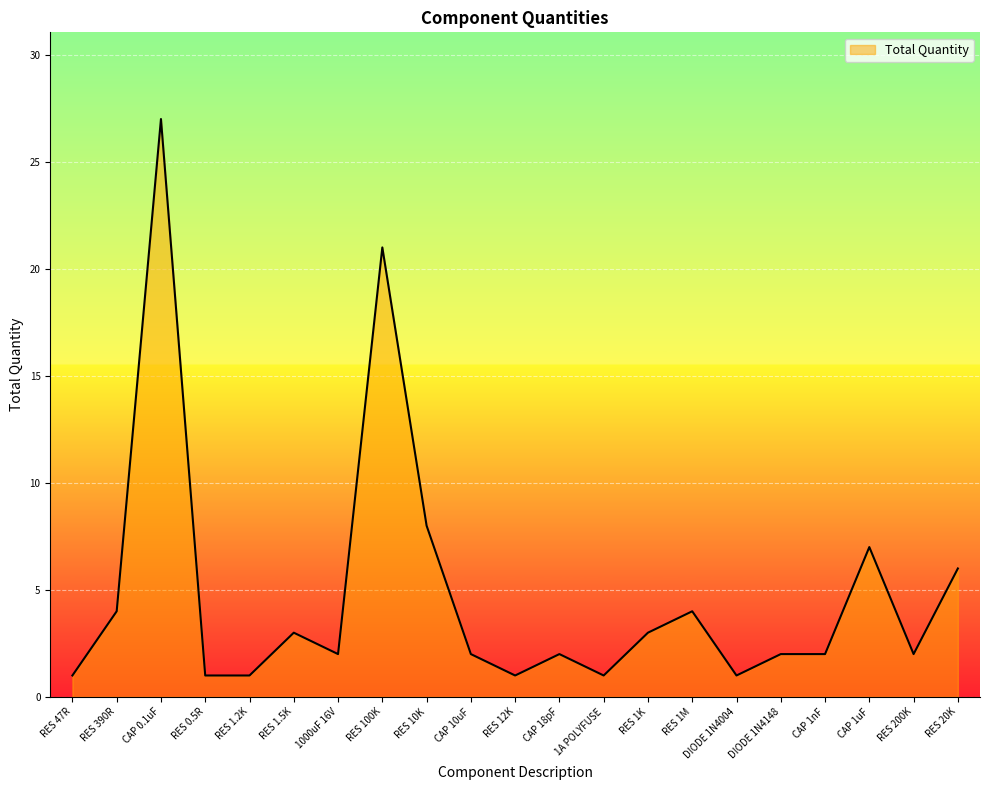

Read the value at CAP 0.1uF.

27